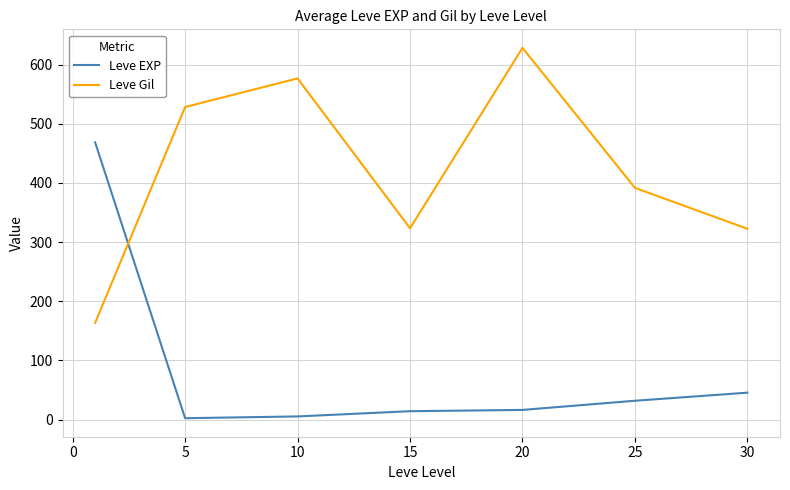

Which series ends up on top after the final intersection of Leve Gil and Leve EXP?

Leve Gil